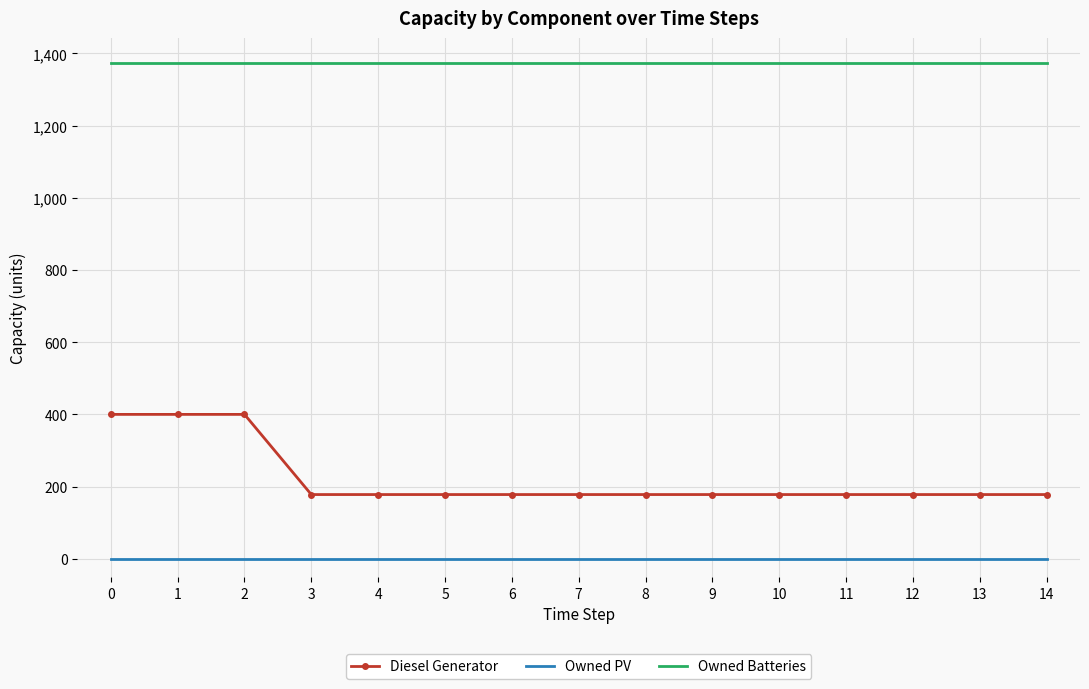

Is it true that Diesel Generator equals 178 at 13?

True